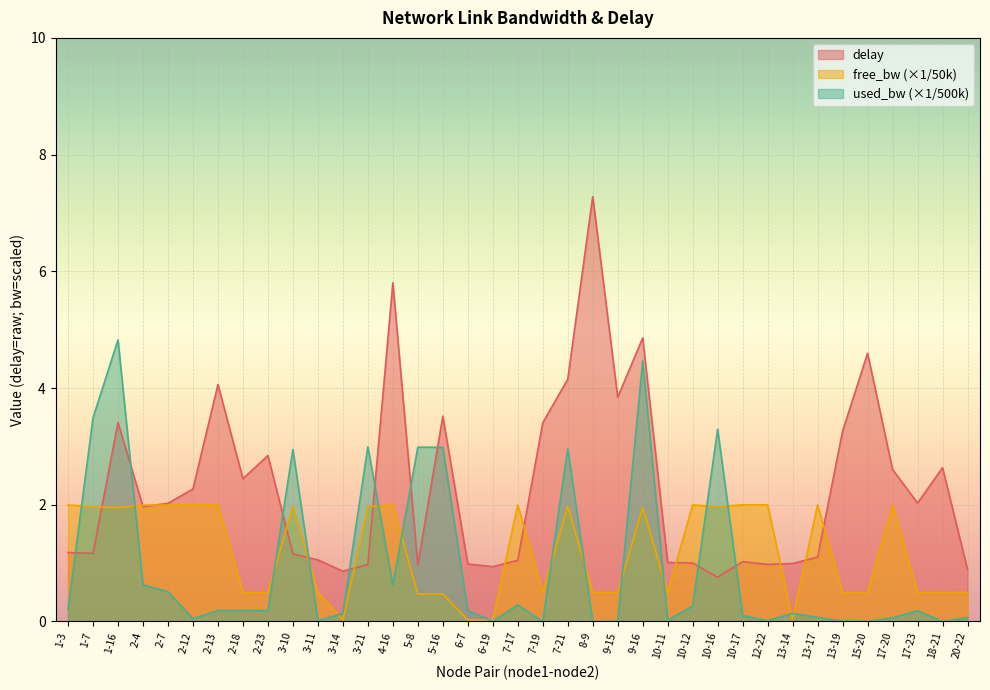

Is it true that free_bw equals 2.0 at 9-16?

True